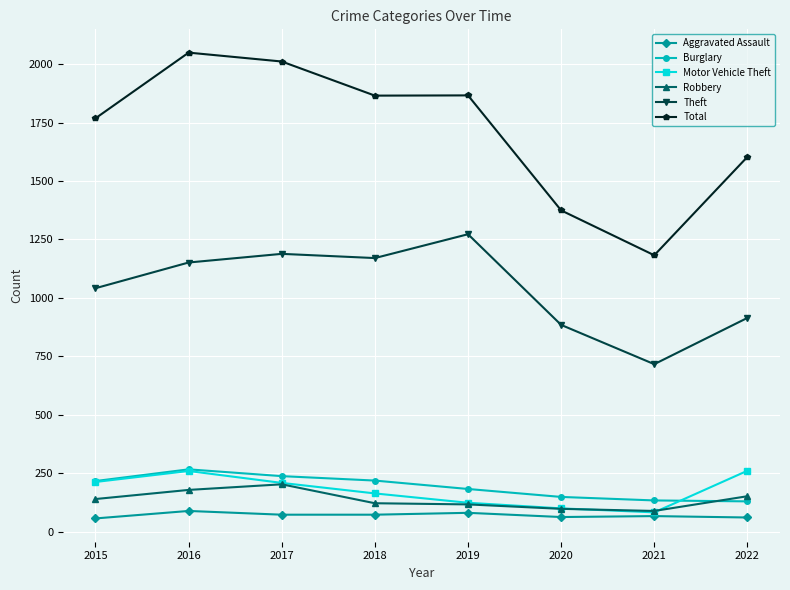

What is the maximum value shown in the chart?

2049